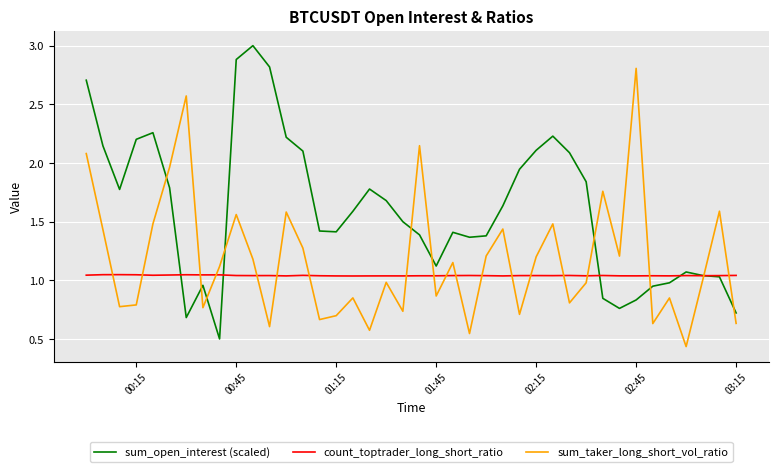

Which series has the largest total across all categories?

sum_open_interest (scaled)